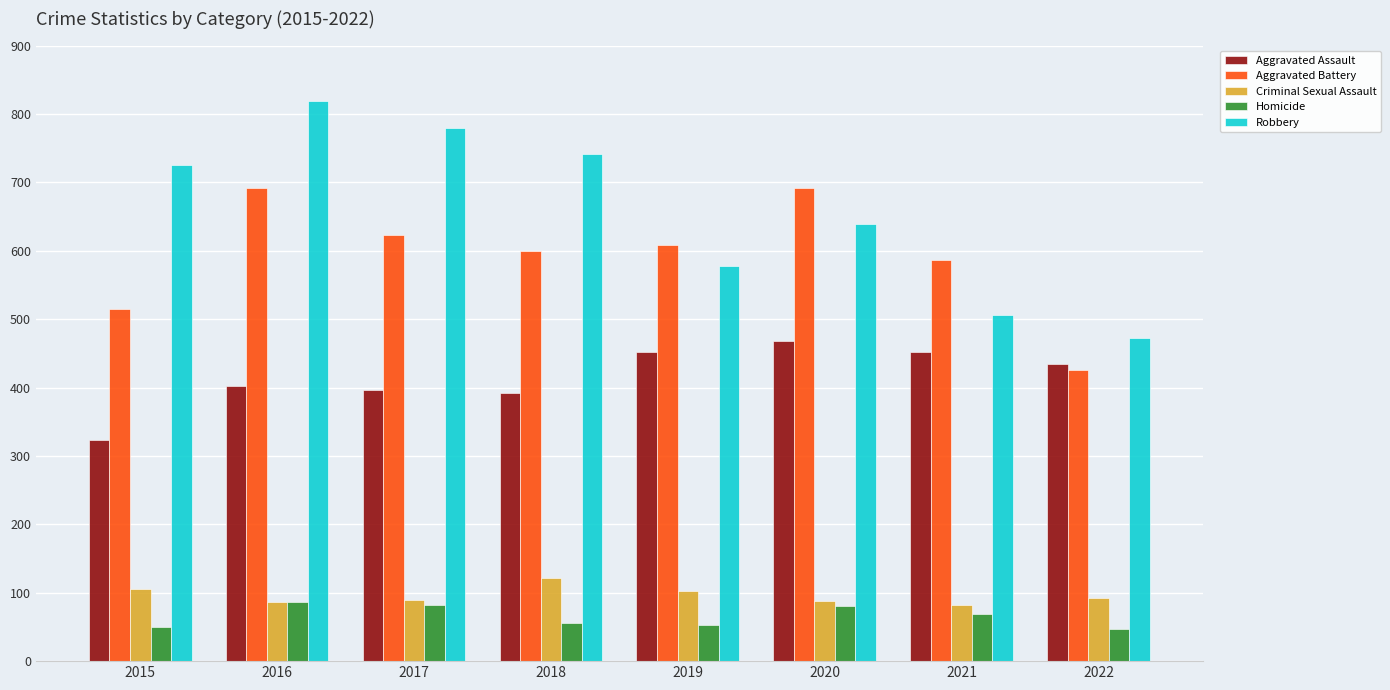

True or false: Robbery has a value of 506 at 2021.

True